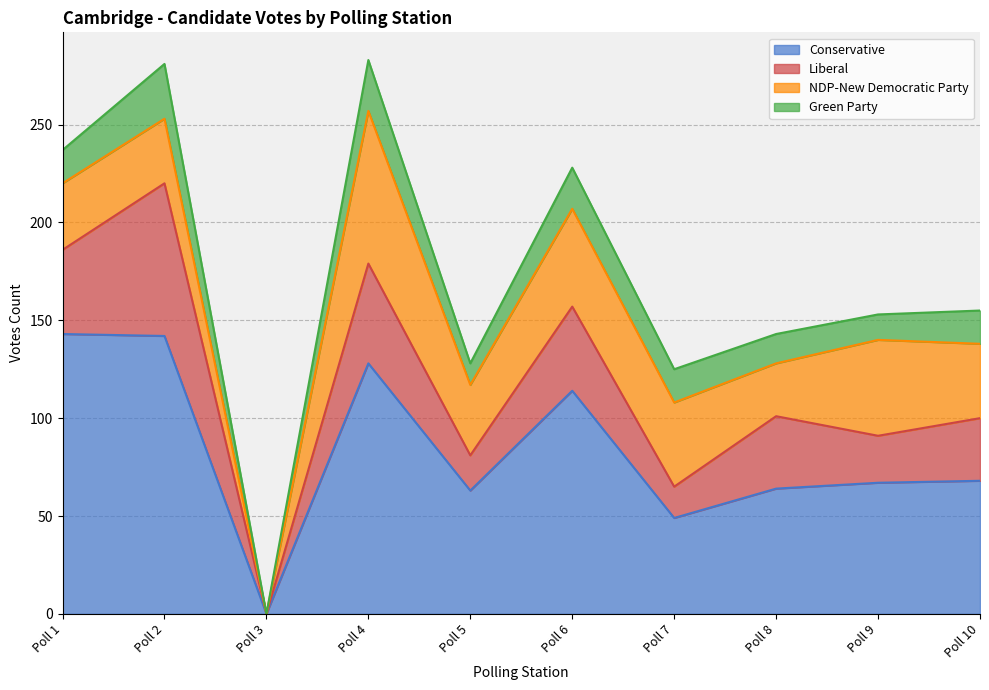

Does the chart display data point markers on the line(s)?

No